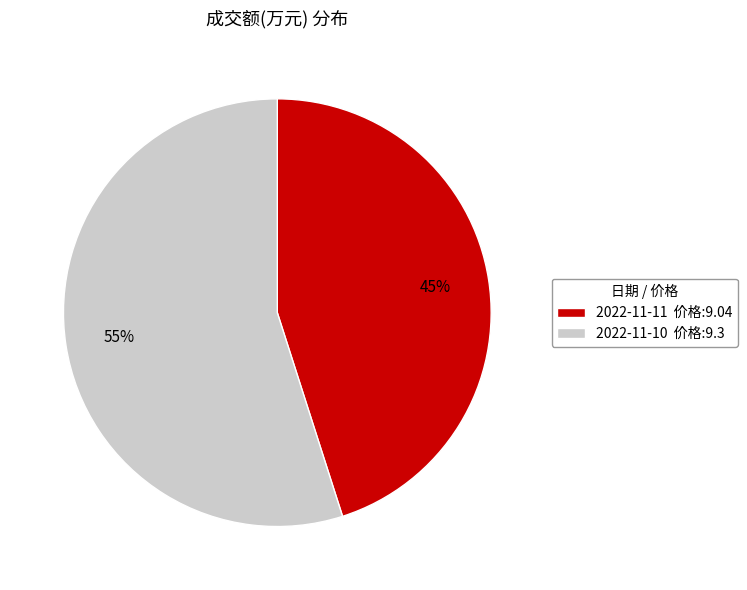

Is it true that 2022-11-11 is 45% of the pie?

True